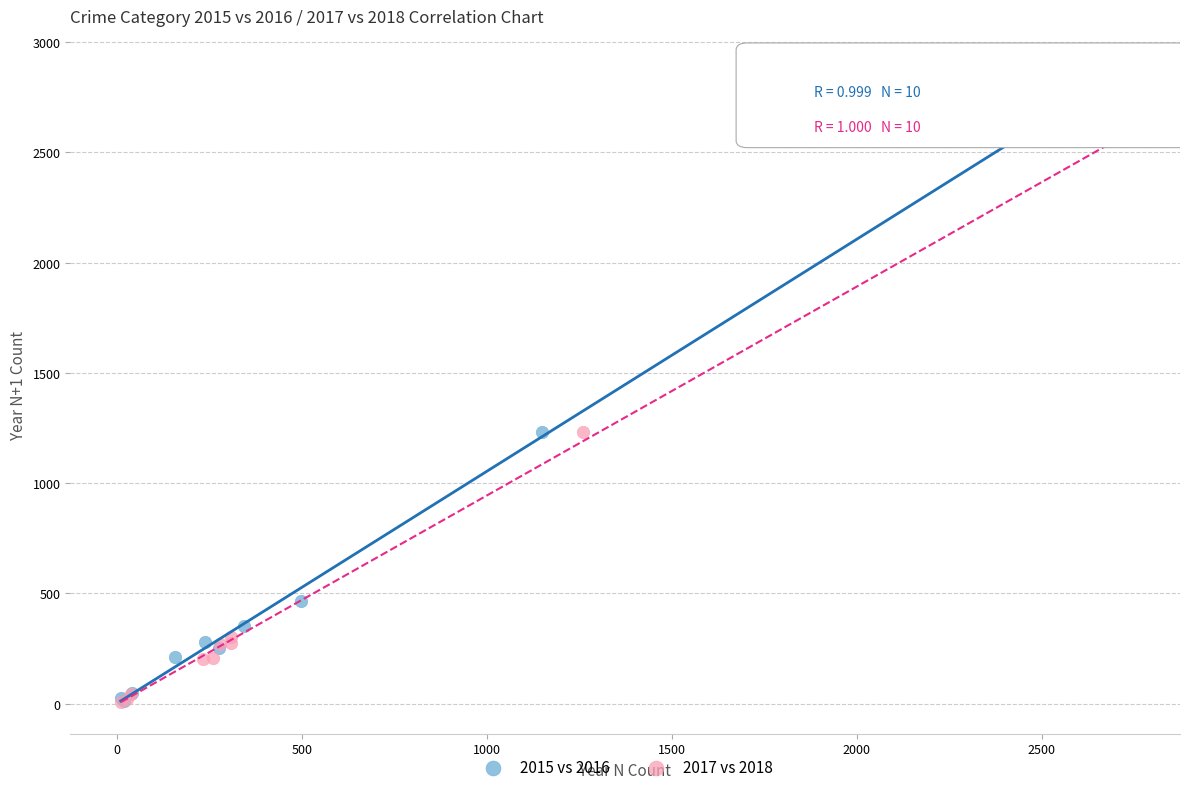

What are all the series names shown in the legend?

2015 vs 2016, 2017 vs 2018